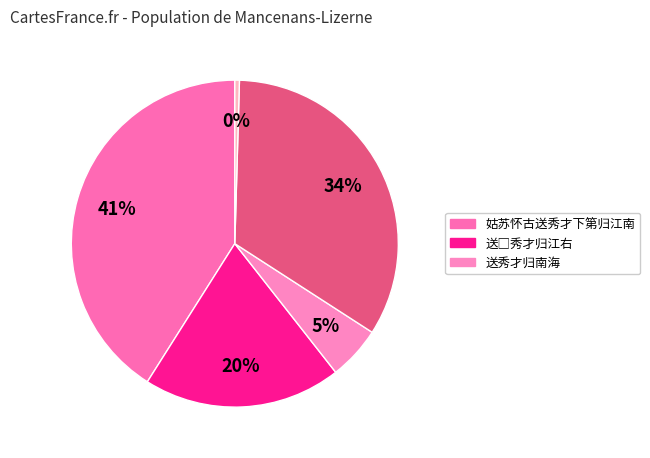

To the nearest percent, what is the difference between the largest and smallest slice percentages?

41%